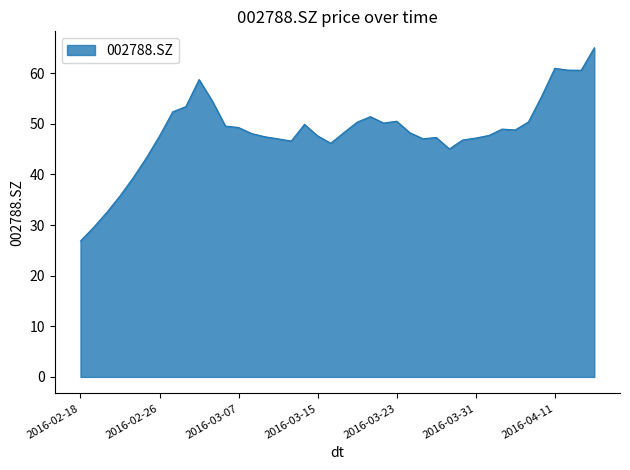

What is the greatest value displayed?

65.0